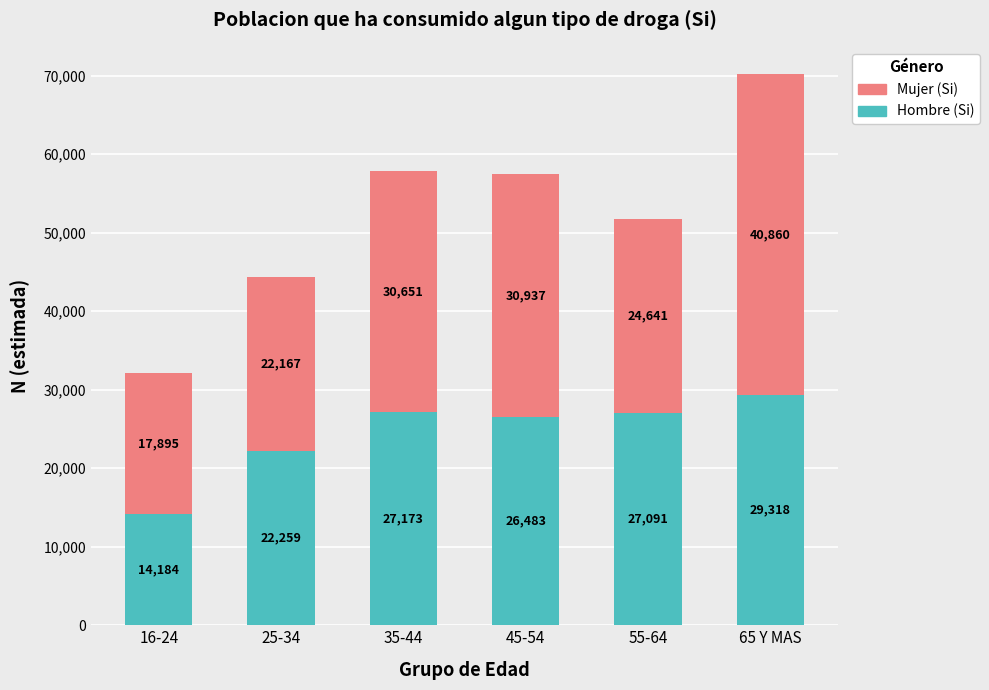

What is the difference between the maximum and minimum values in the Hombre (Si) series?

15134